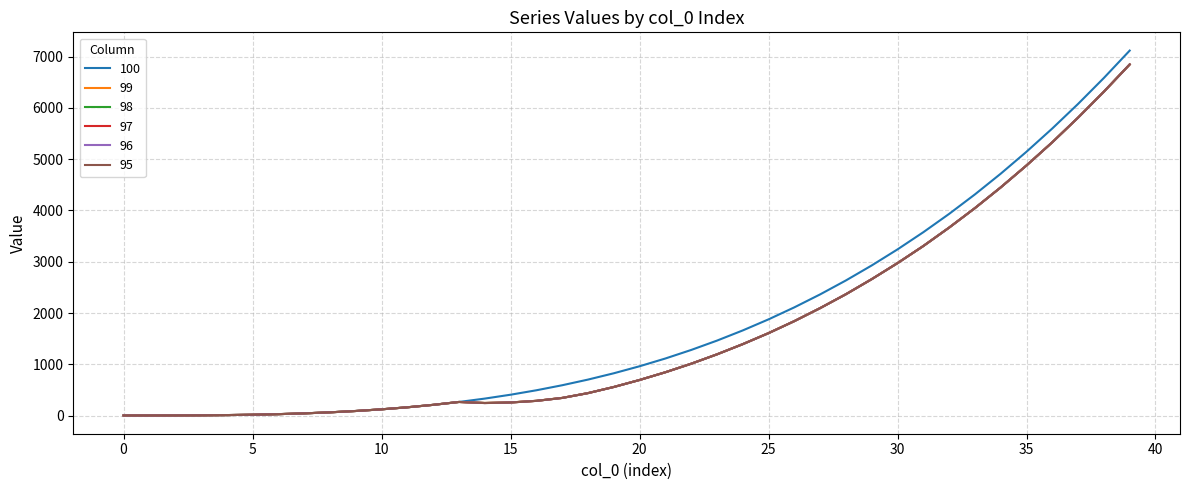

What is the maximum value shown in the chart?

7119.3